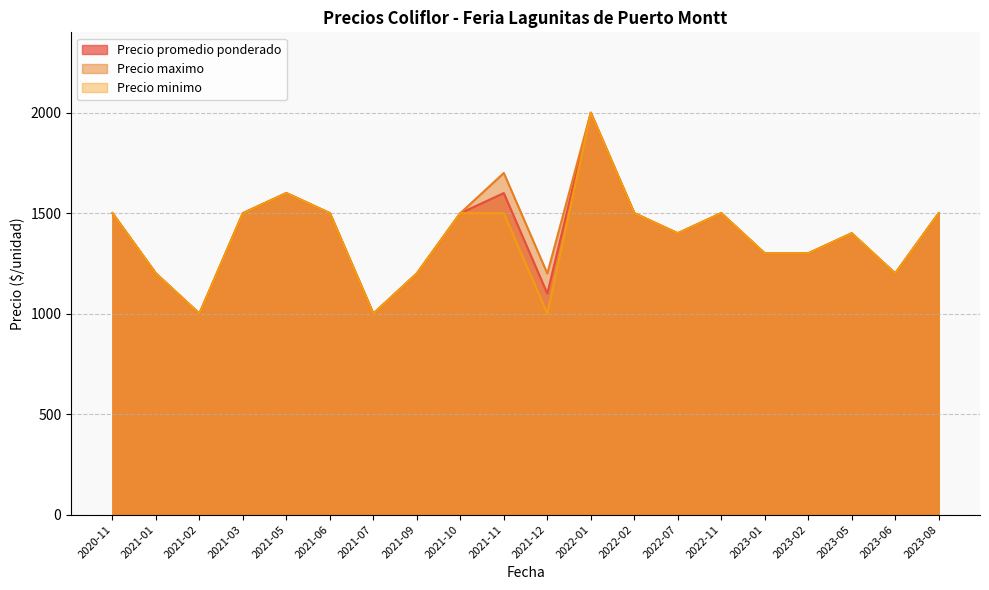

True or false: Precio minimo and Precio promedio ponderado cross at least once.

False